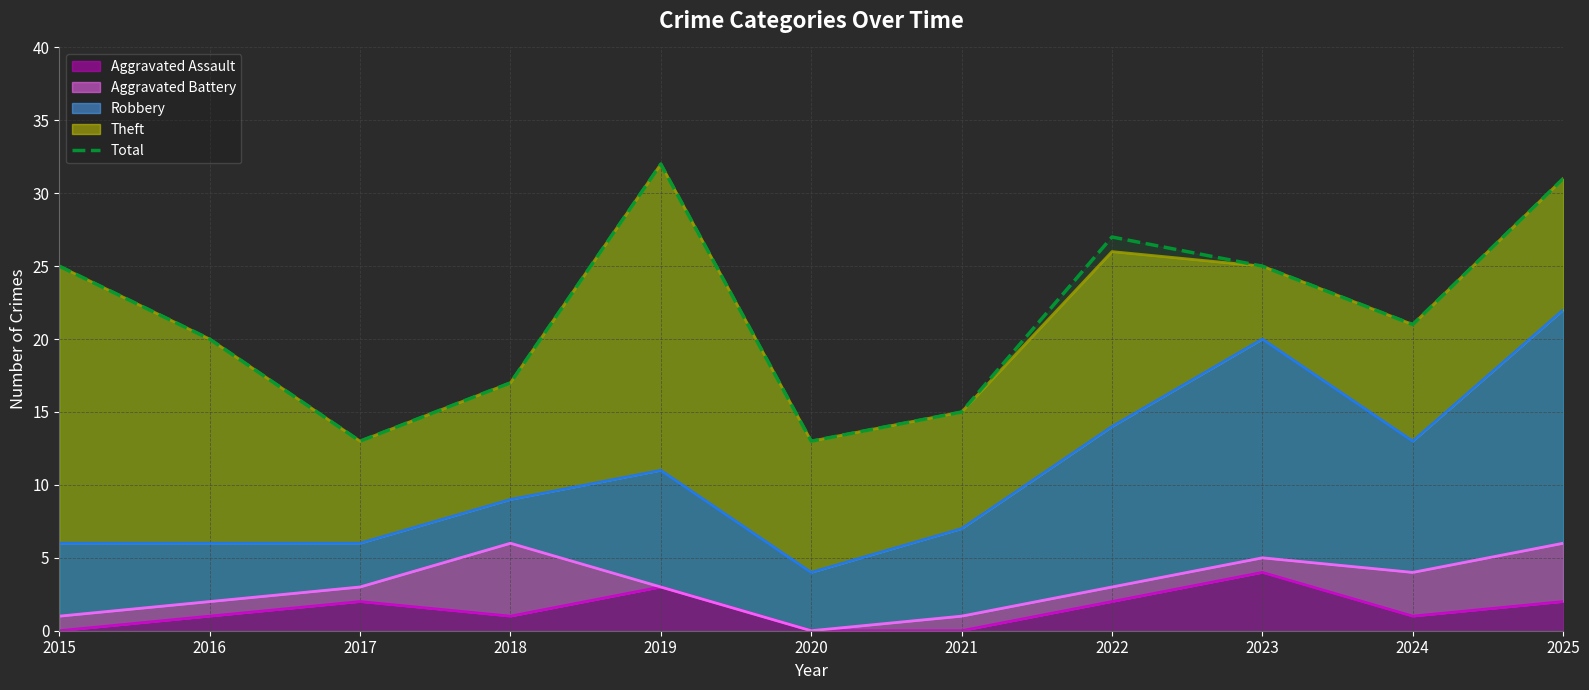

What is the difference between the second highest and second lowest values?

18